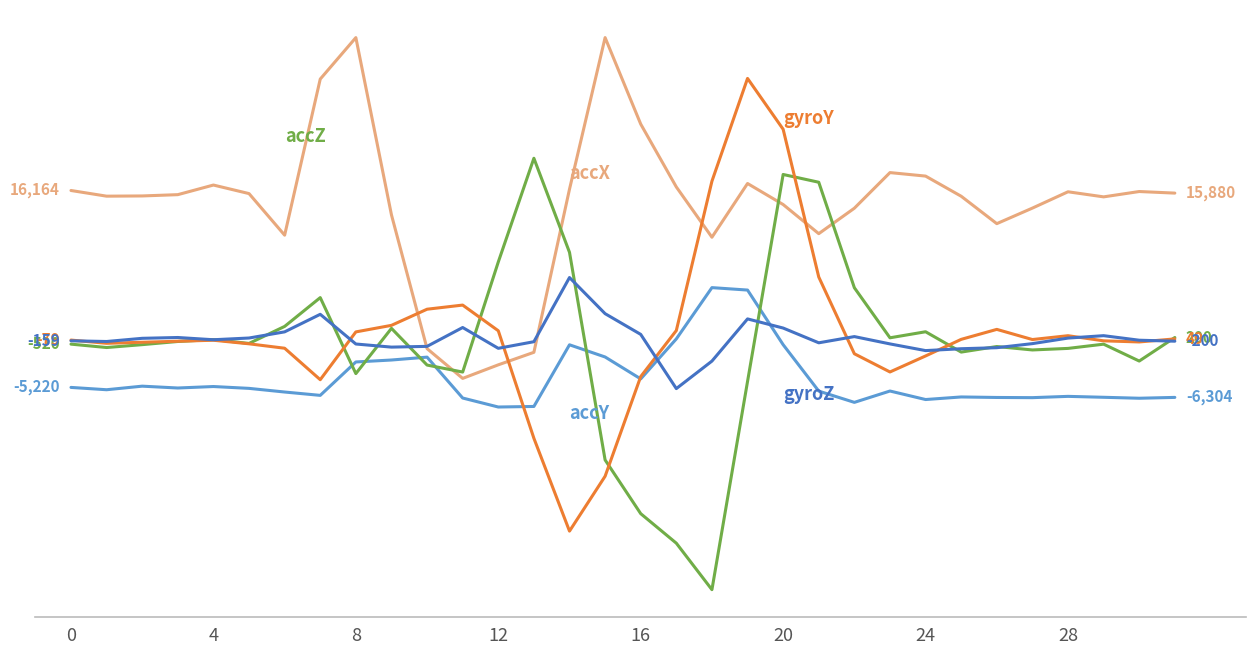

Does the chart display data point markers on the line(s)?

No